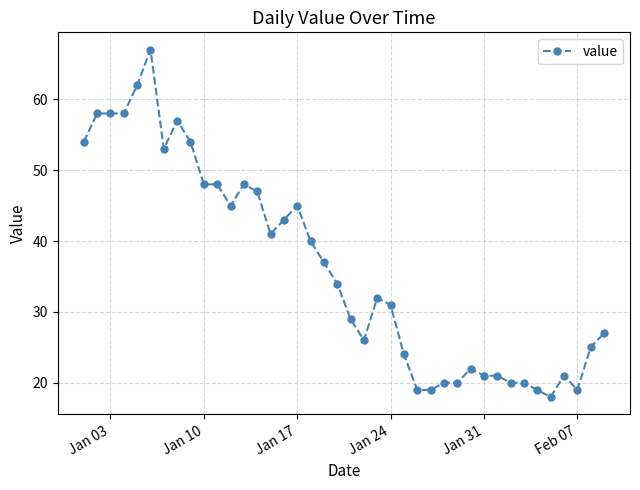

What is the sum of all values?

1450